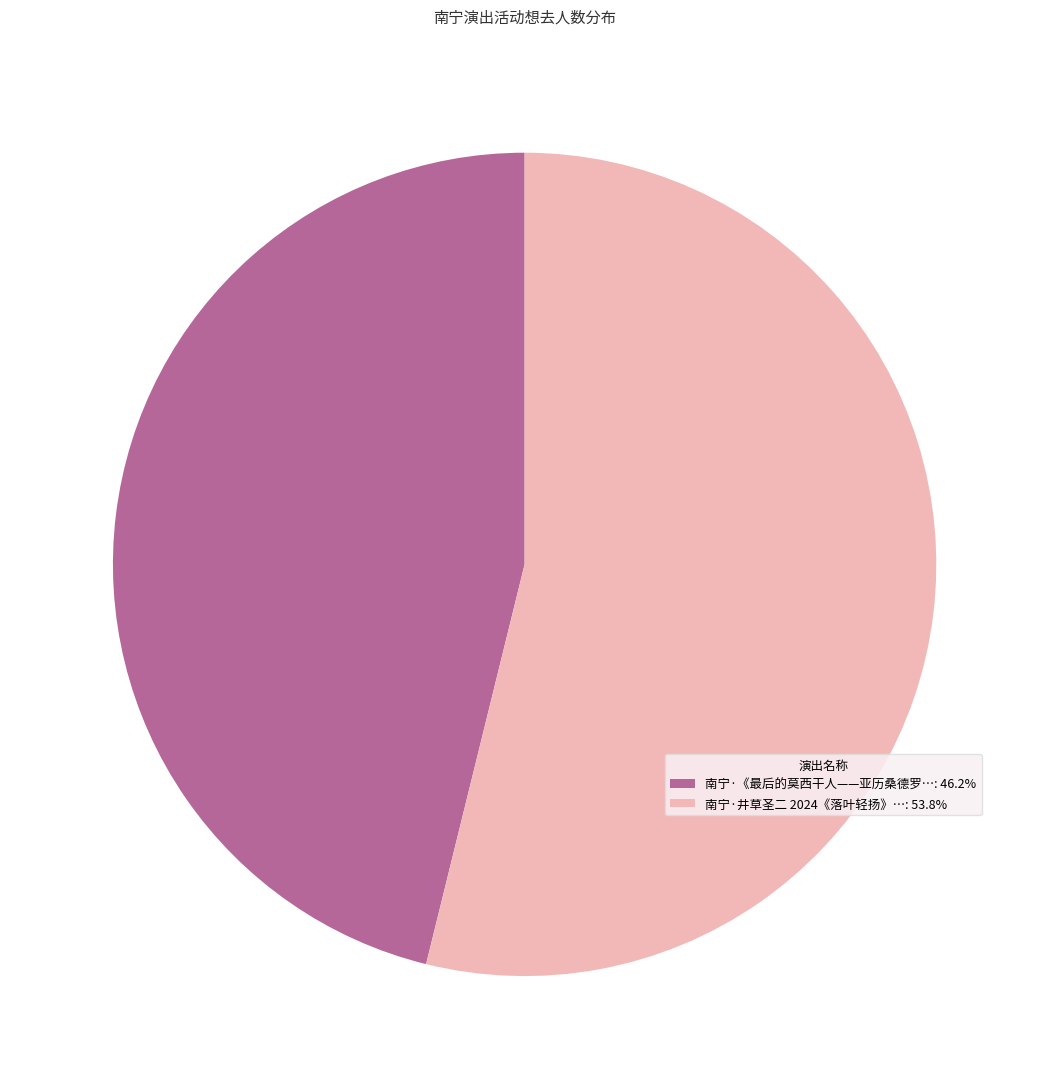

Does any single category account for the majority?

Yes